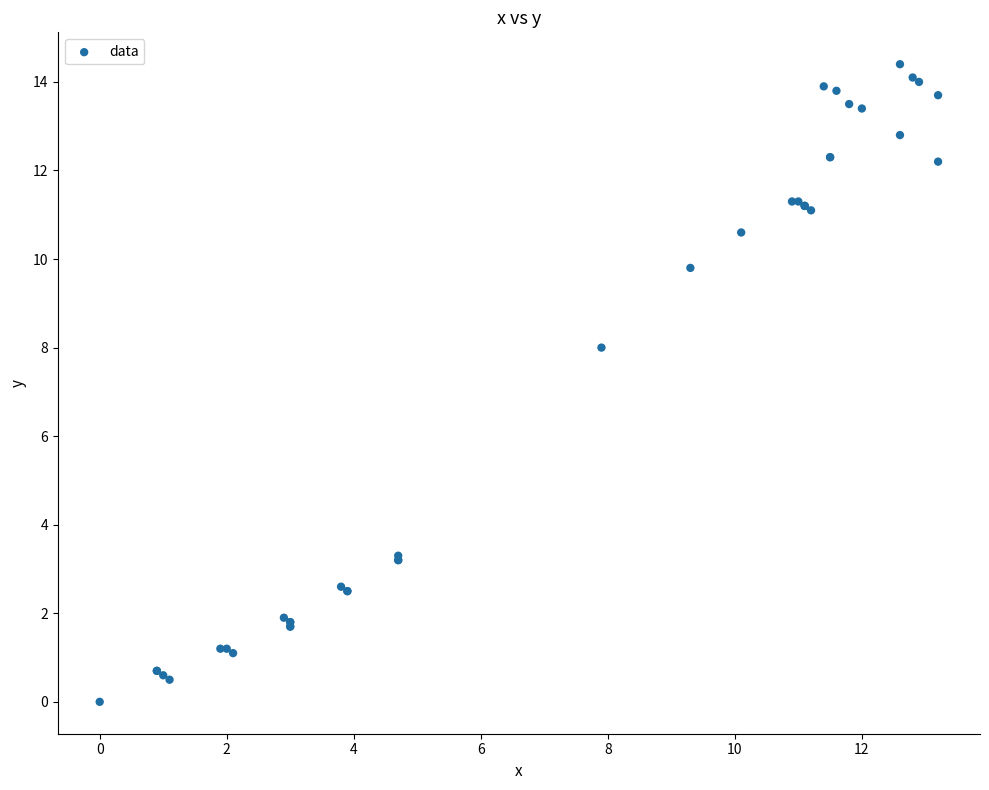

What Y value in the scatter plot is closest to 7?

8.0